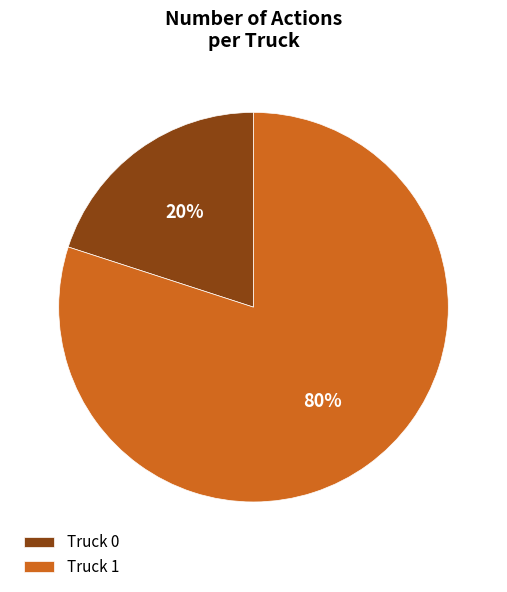

What is the largest slice in the pie chart?

Truck 1